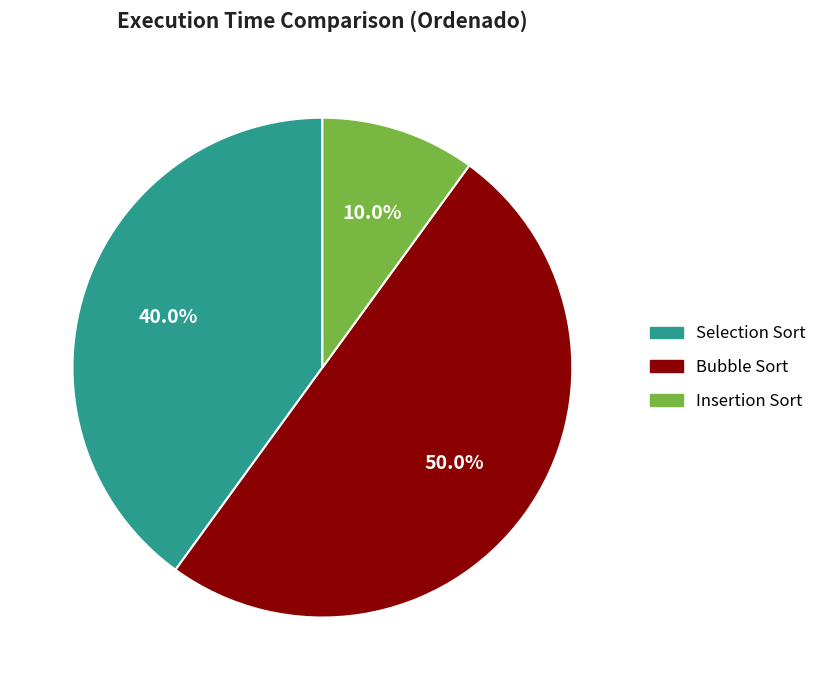

Which has a higher value, Bubble Sort or Insertion Sort?

Bubble Sort